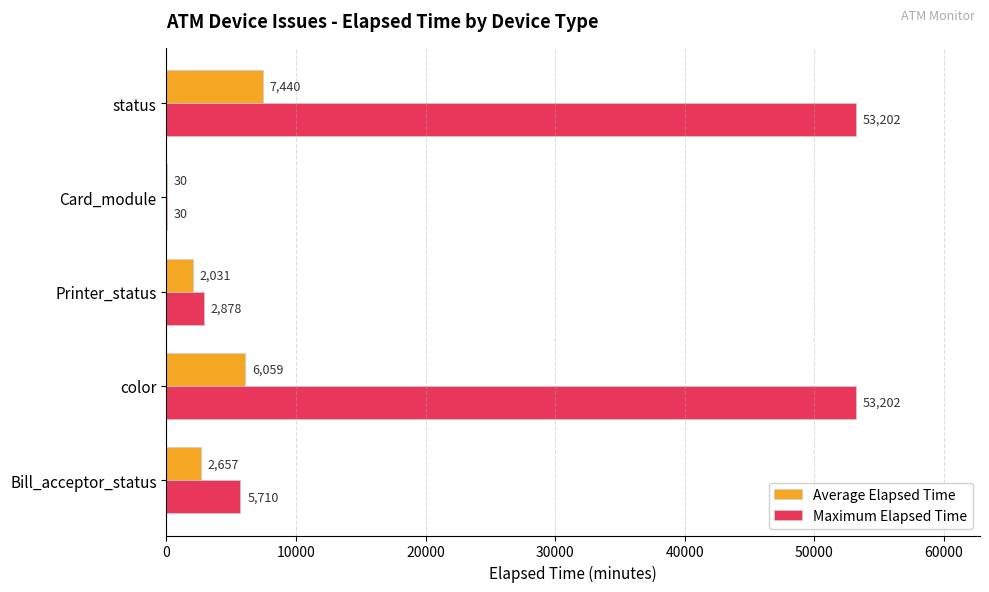

What is the sum of the Maximum Elapsed Time values at Card_module and Bill_acceptor_status?

5740